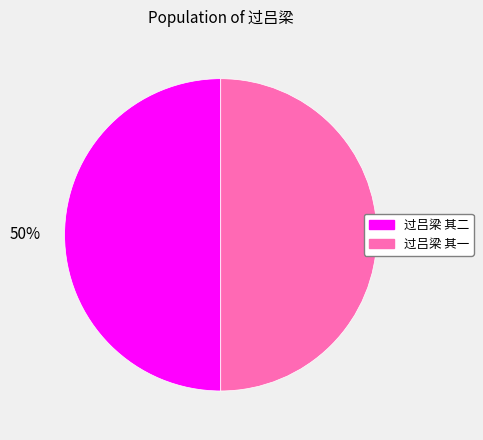

What is the ratio of the value at 过吕梁 其一 to the value at 过吕梁 其二?

1.0